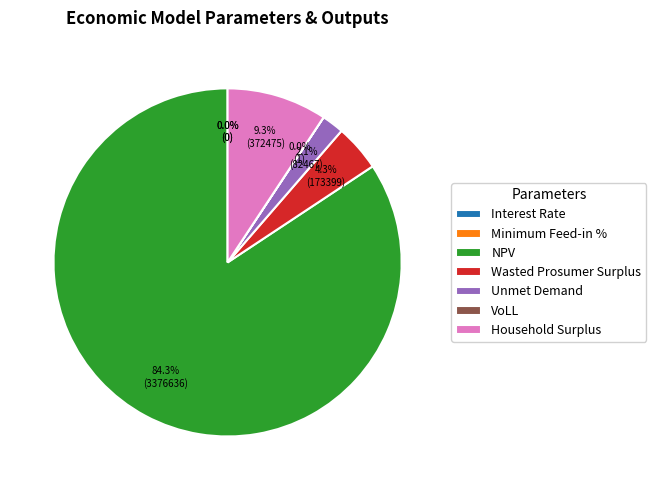

Which slice is the smallest?

Interest Rate